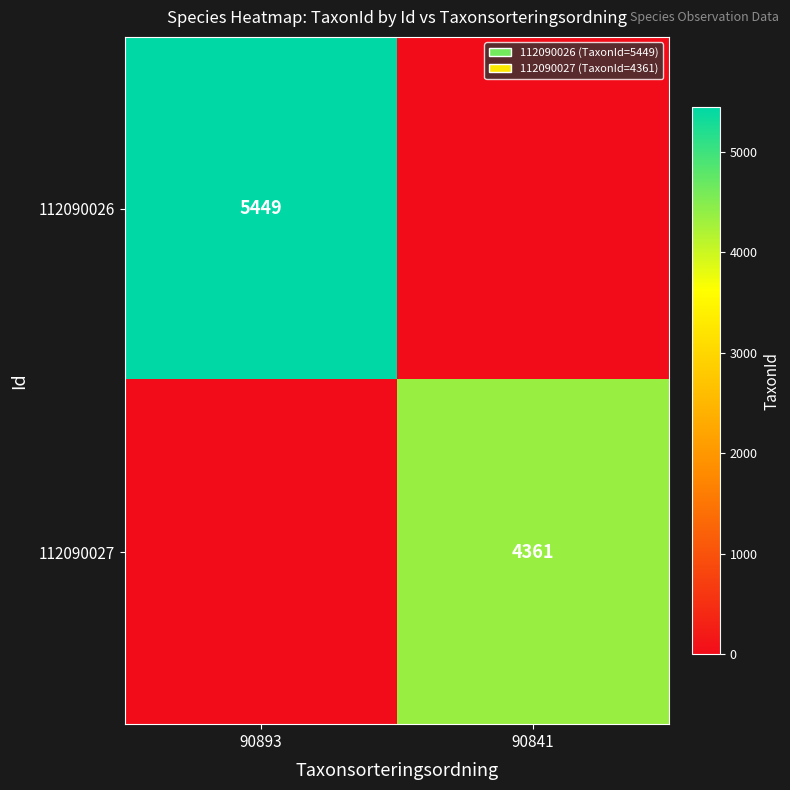

Is the value of 112090026 at 90893 greater than the value of 112090027 at 90841?

Yes